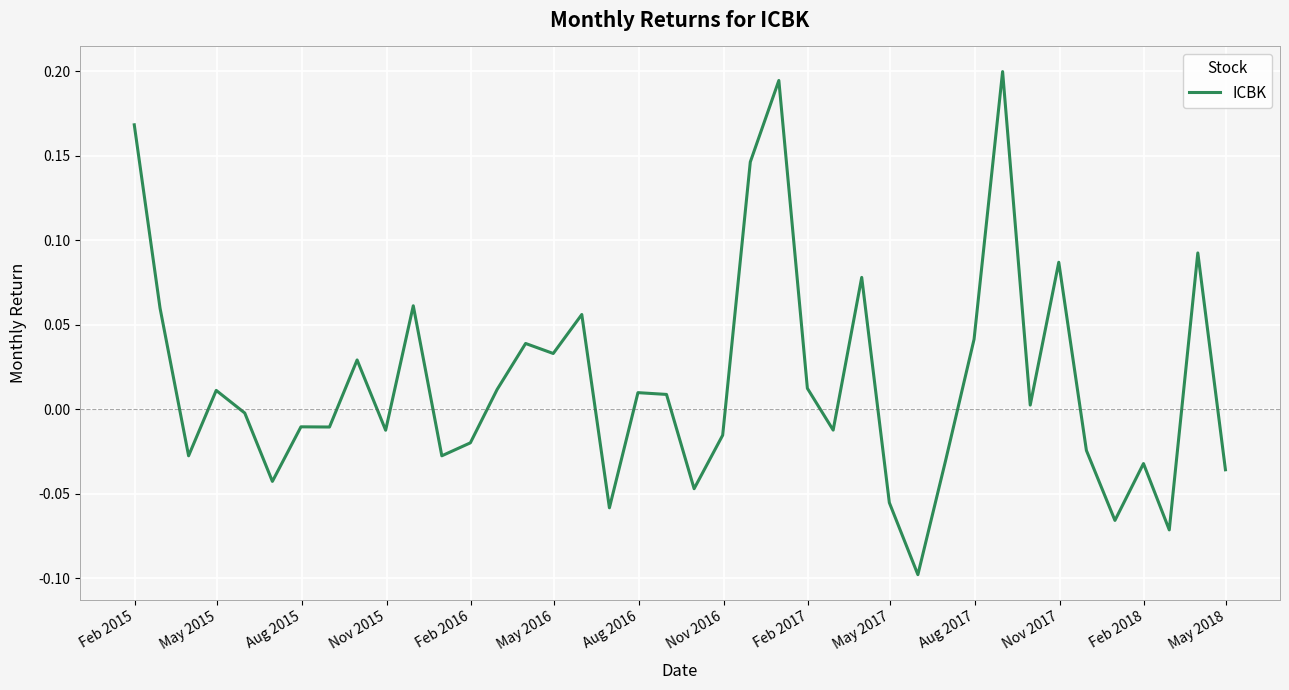

What is the difference between the maximum and minimum values?

0.3